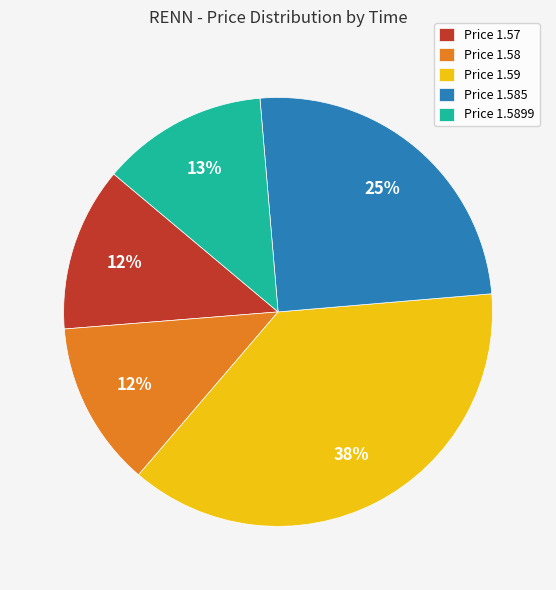

To the nearest percent, what portion does Price 1.585 represent?

25%